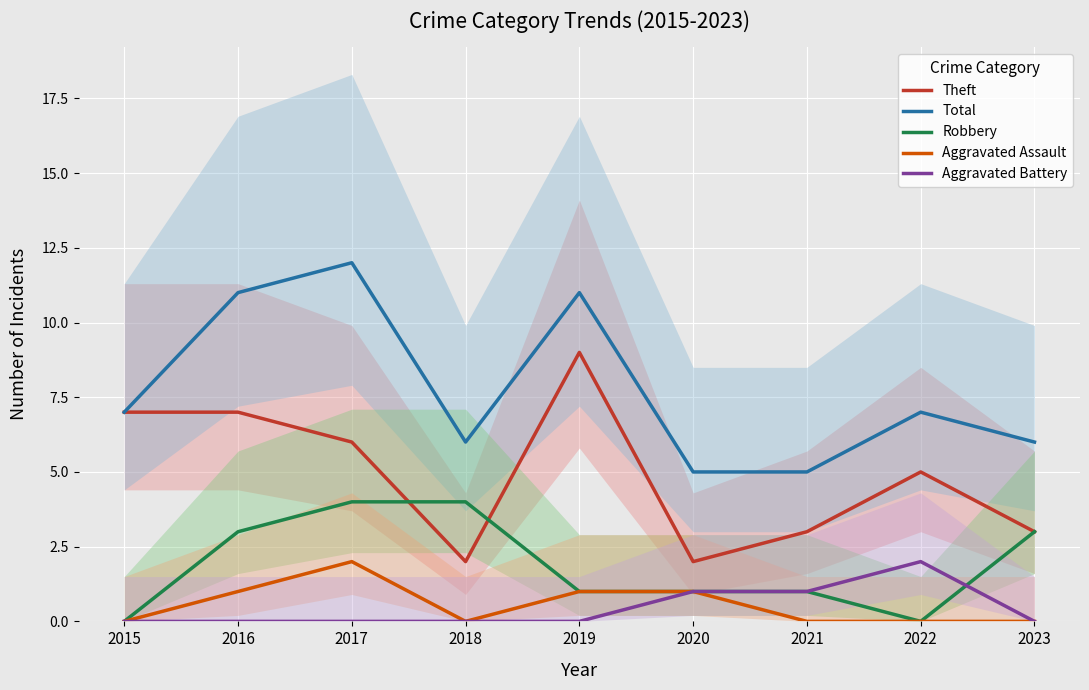

Count the Theft values in the range 3 to 7.

6